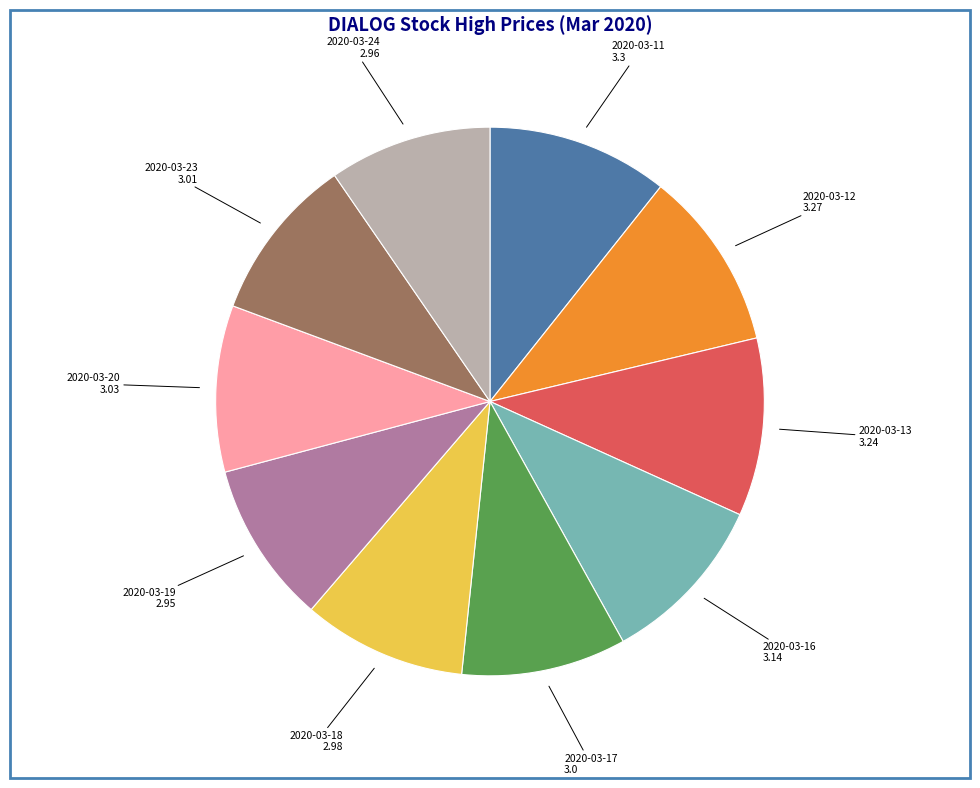

Is there a majority slice in this chart?

No